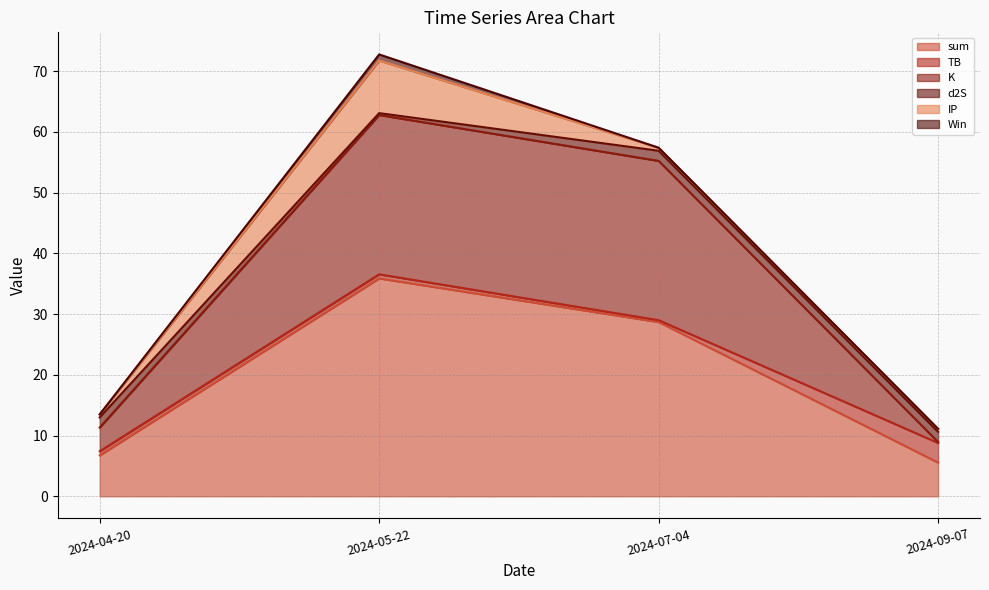

How many lines are shown in the chart?

6